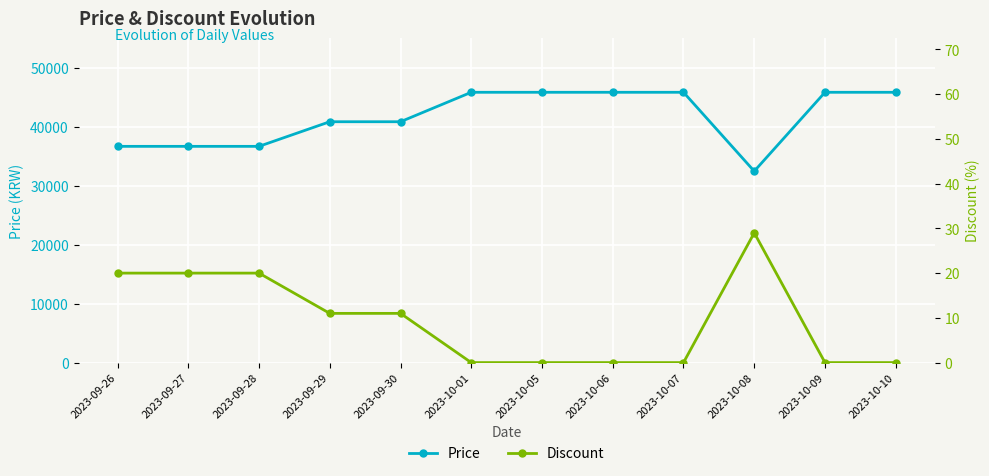

True or false: Price and Discount cross at least once.

False